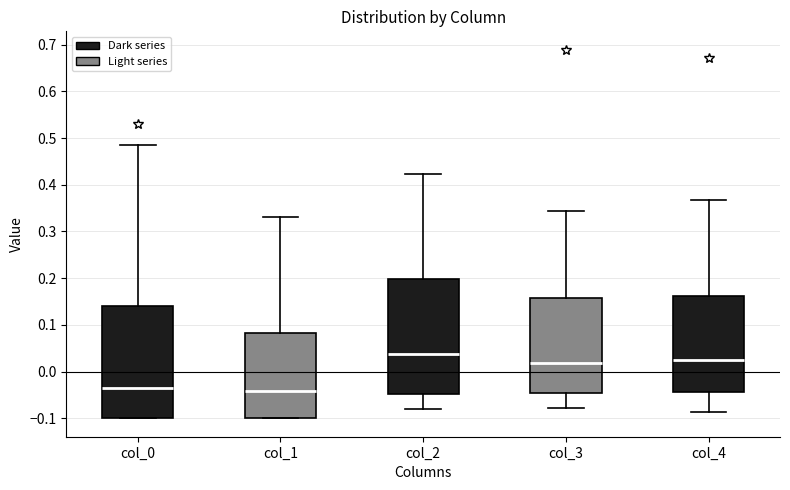

Where does the lower whisker of the box for col_2 end on the y-axis? The values are not printed on the chart, so give them approximately, as read against the axis.

-0.08